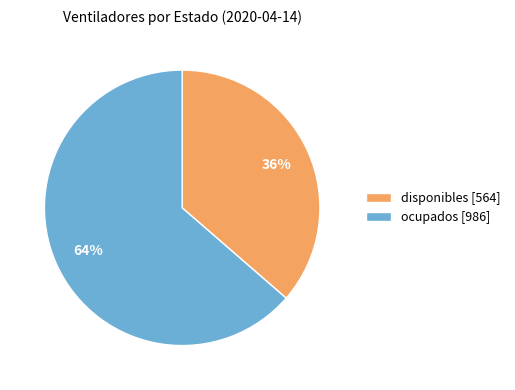

Is it true that ocupados is 64% of the pie?

True